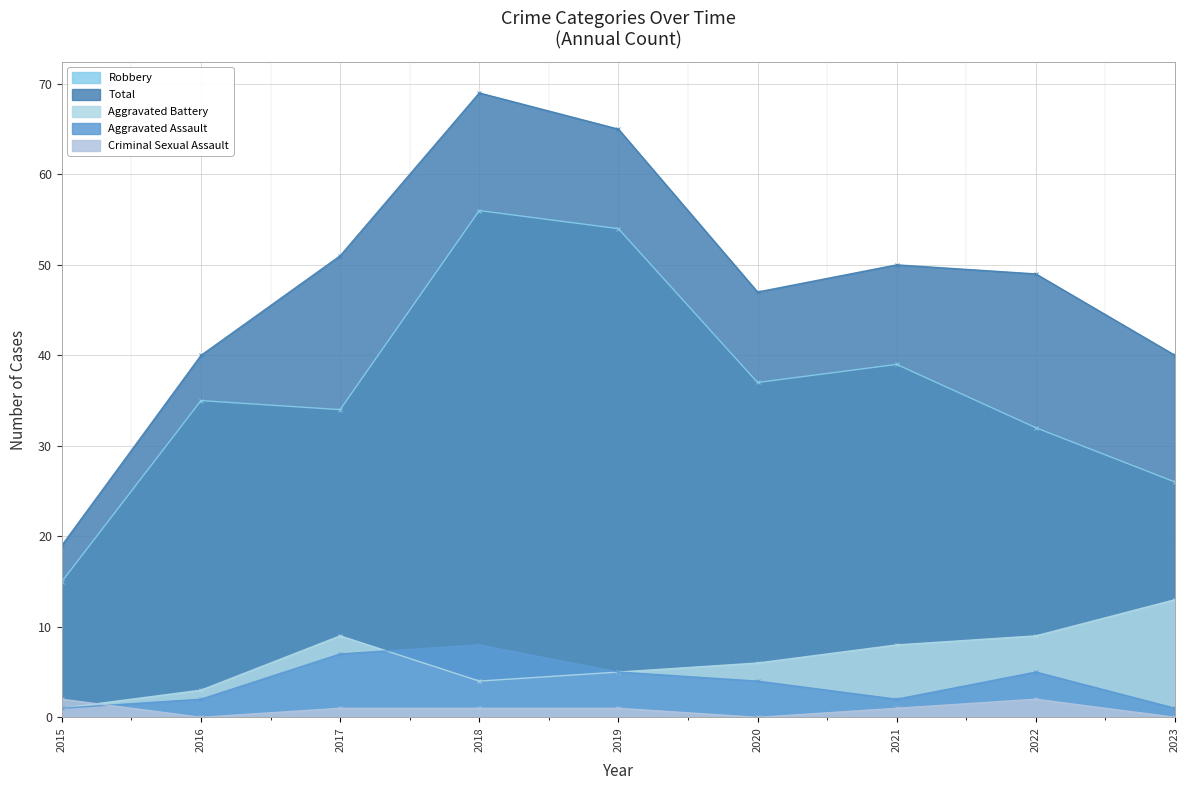

At which category does the chart reach its minimum across all series?

2016